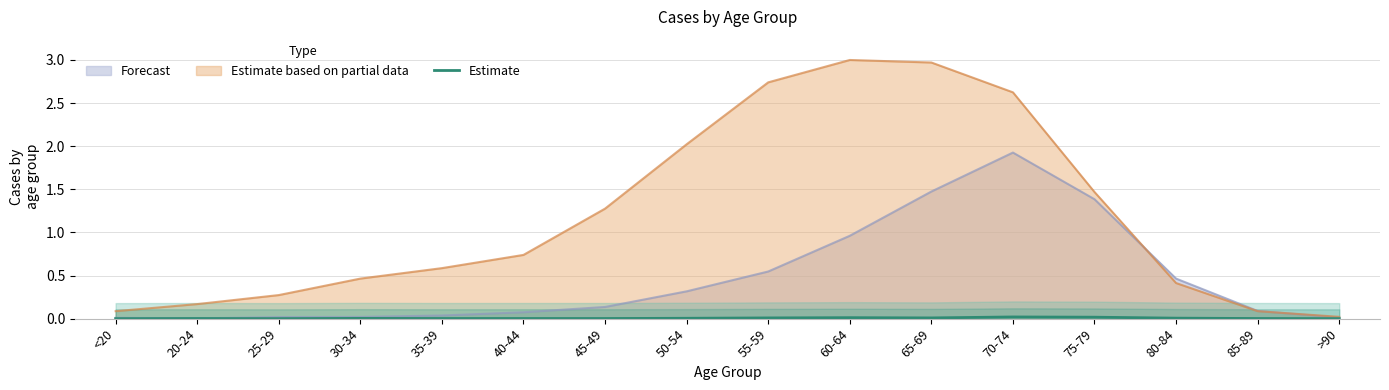

True or false: the data has more than 1 interior local peaks.

True